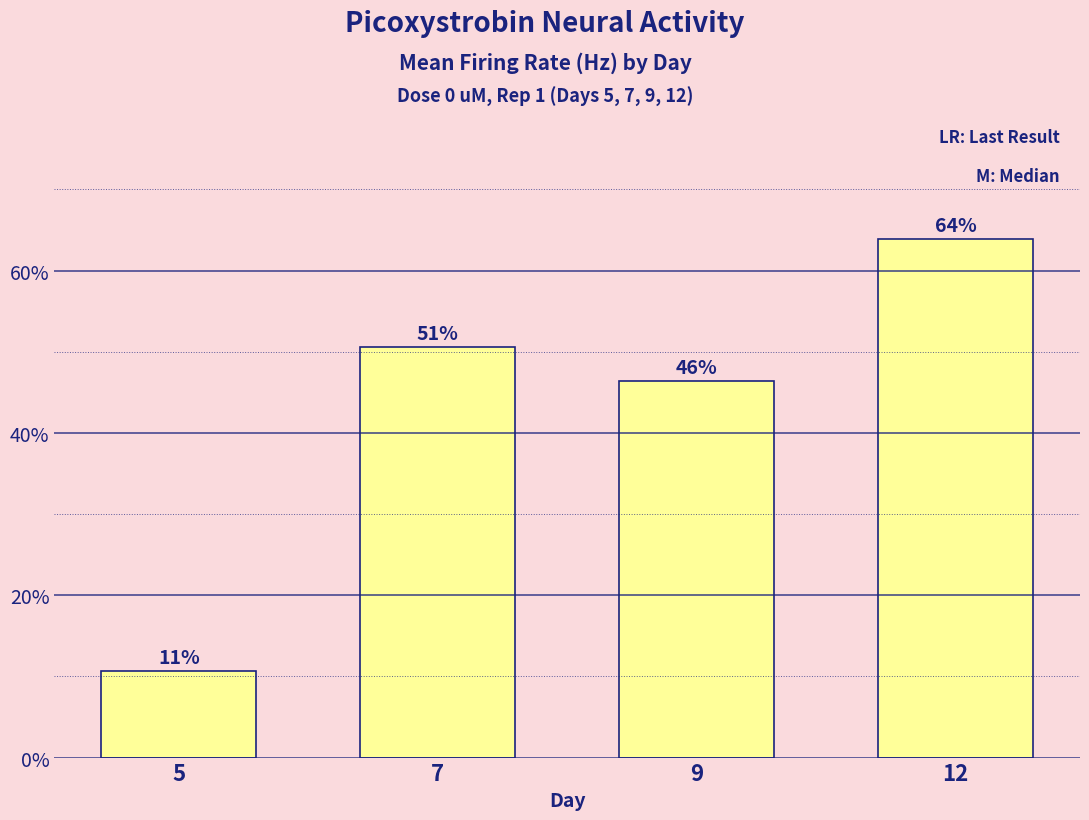

What is the difference between the maximum and minimum values?

0.5